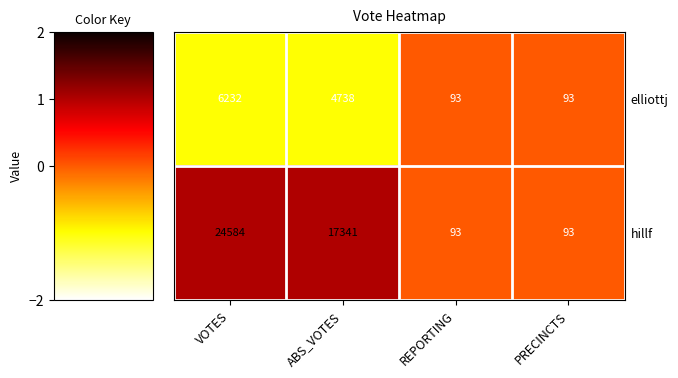

How many series are shown in this chart?

2